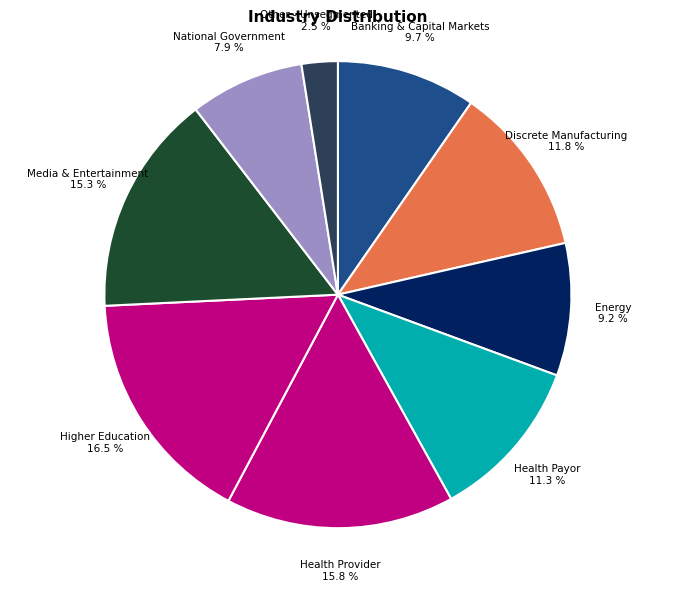

Which slice is the smallest?

Other - Unsegmented